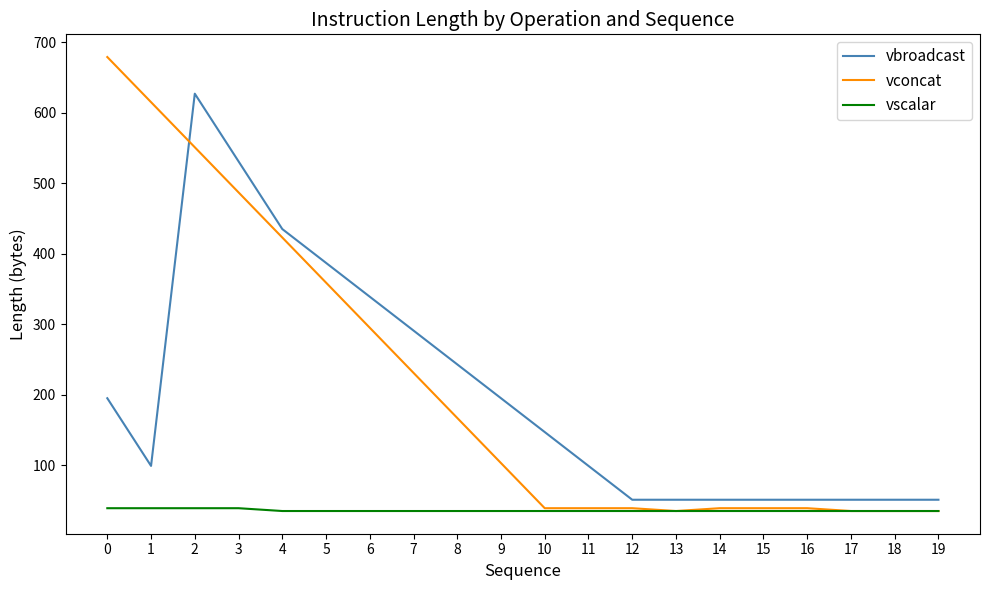

List the series in order of their peak value, lowest first.

vscalar, vbroadcast, vconcat